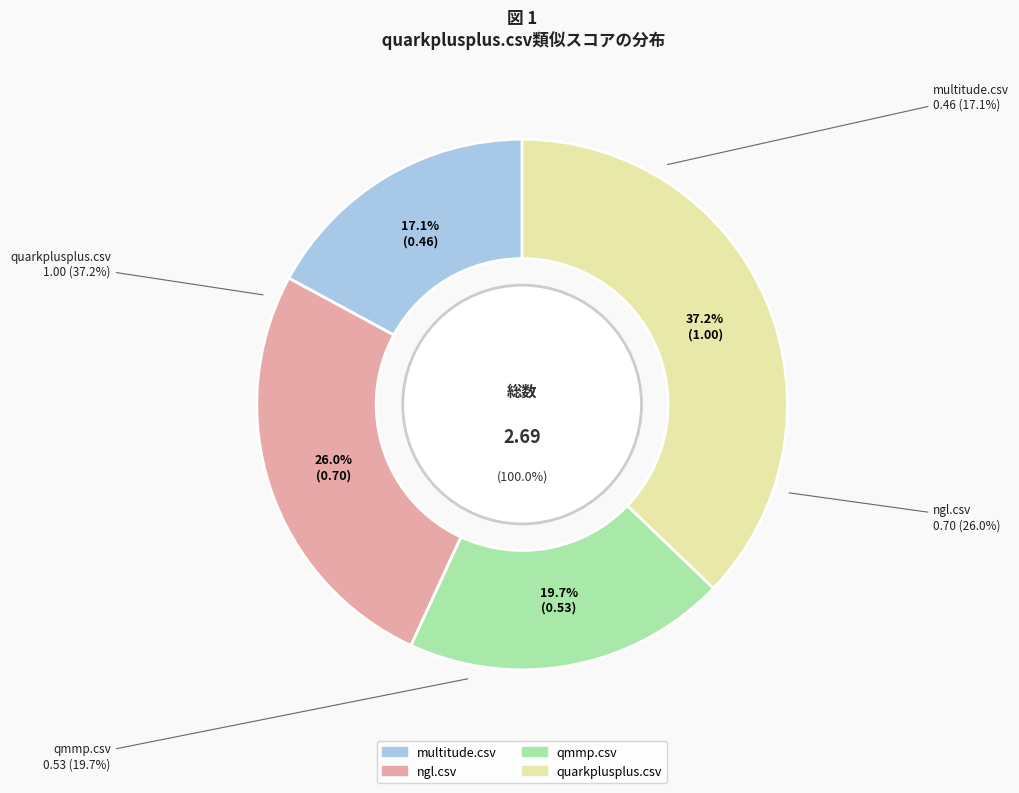

True or false: quarkplusplus.csv accounts for 28% of the total.

False